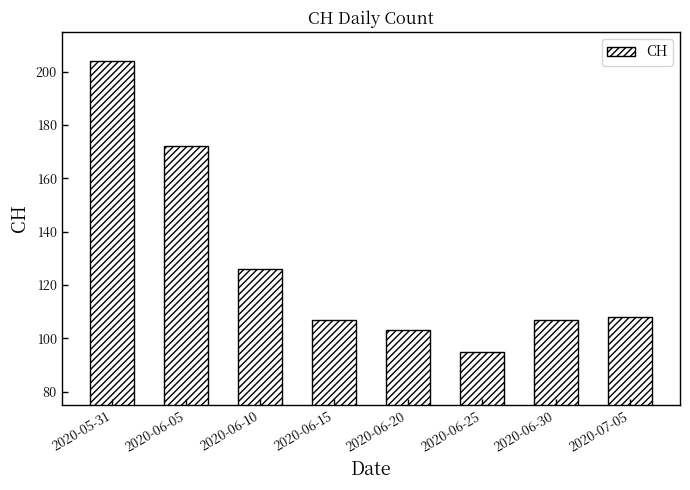

What is the ratio of the value at 2020-06-05 to the value at 2020-07-05?

1.6